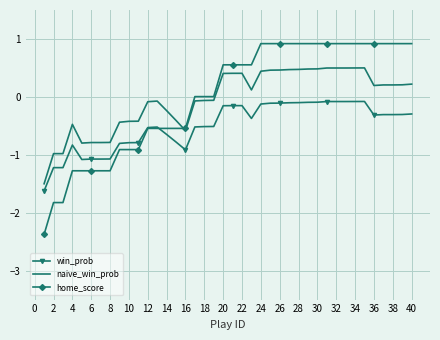

Which series has the widest spread of values?

home_score